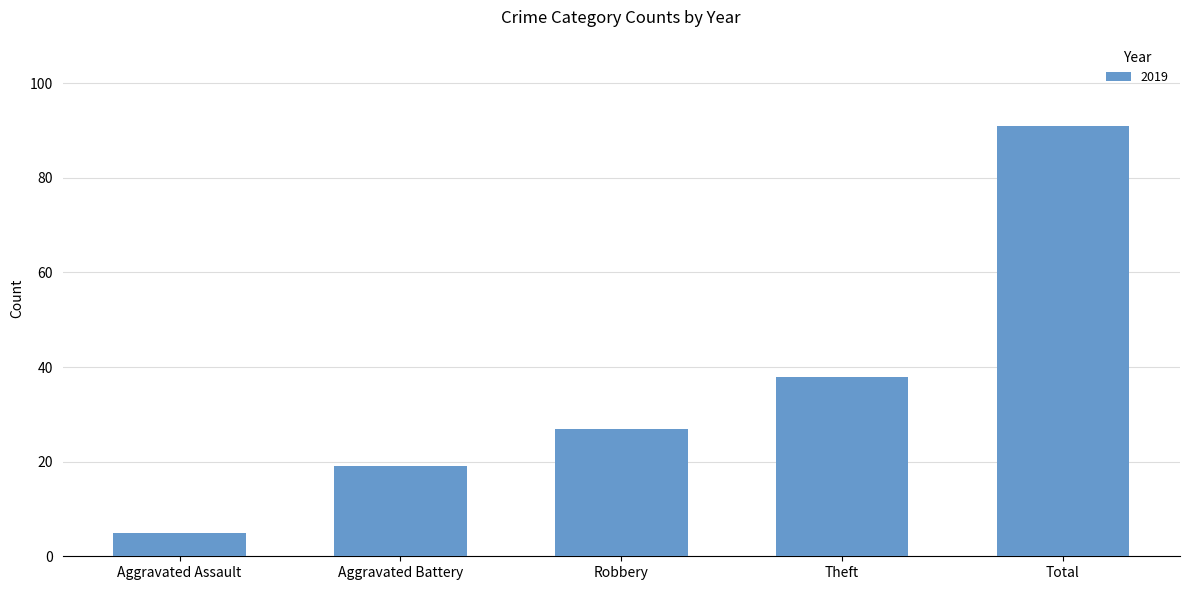

What is the approximate value at Aggravated Battery, to the nearest 10?

20